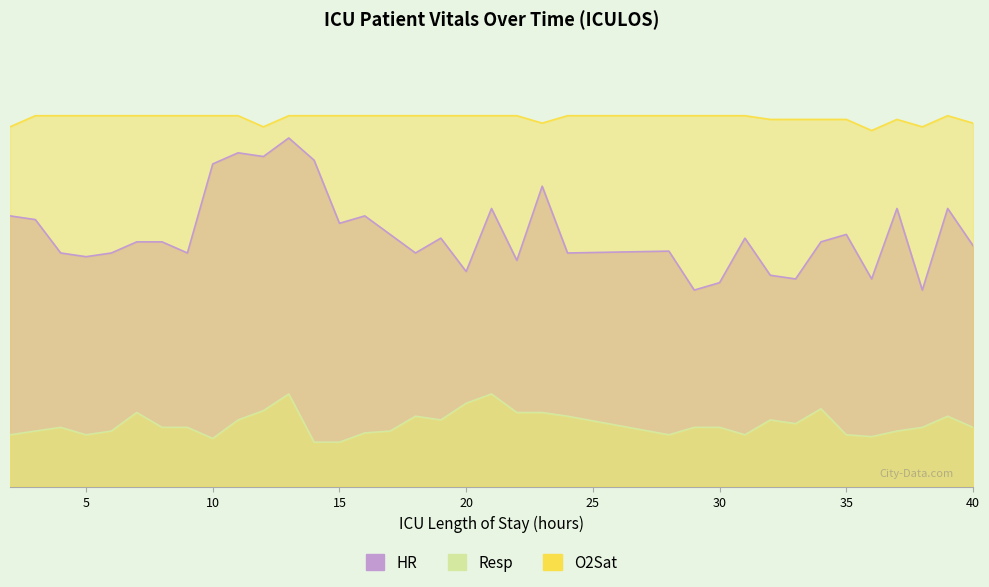

At which label is O2Sat closest to 98?

23